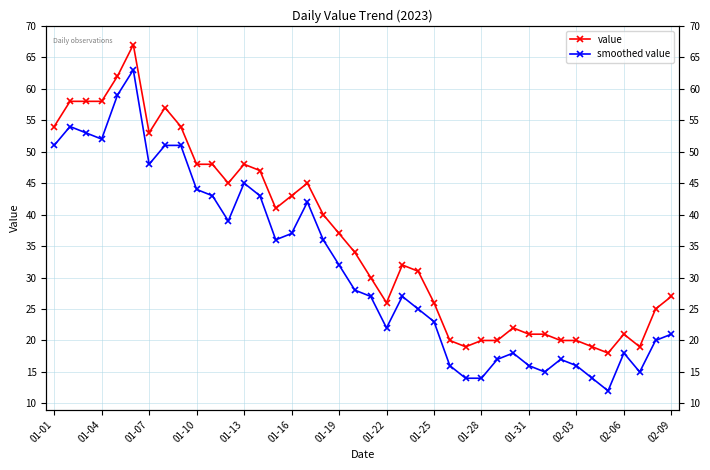

Which series changed the most between 01-25 and 01-28?

smoothed value